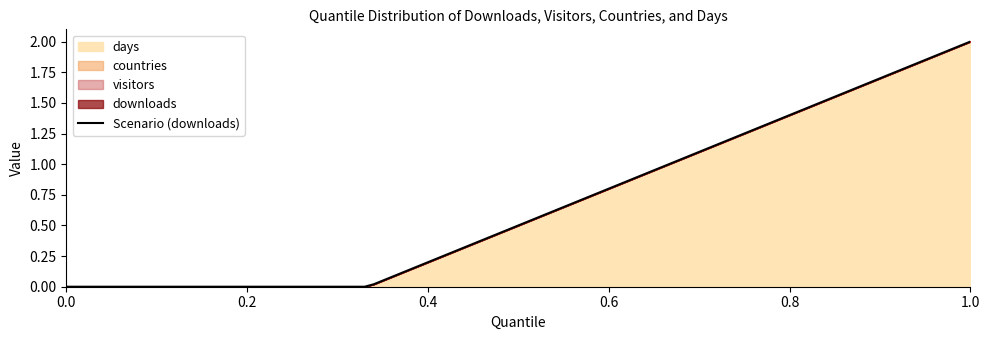

What is the average value of the visitors series?

0.6